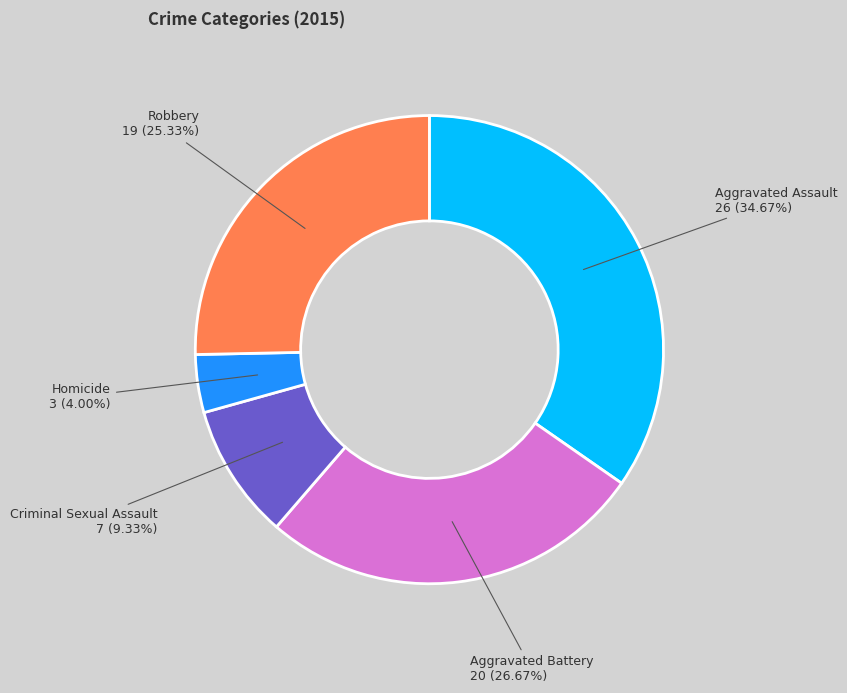

Is there a majority slice in this chart?

No